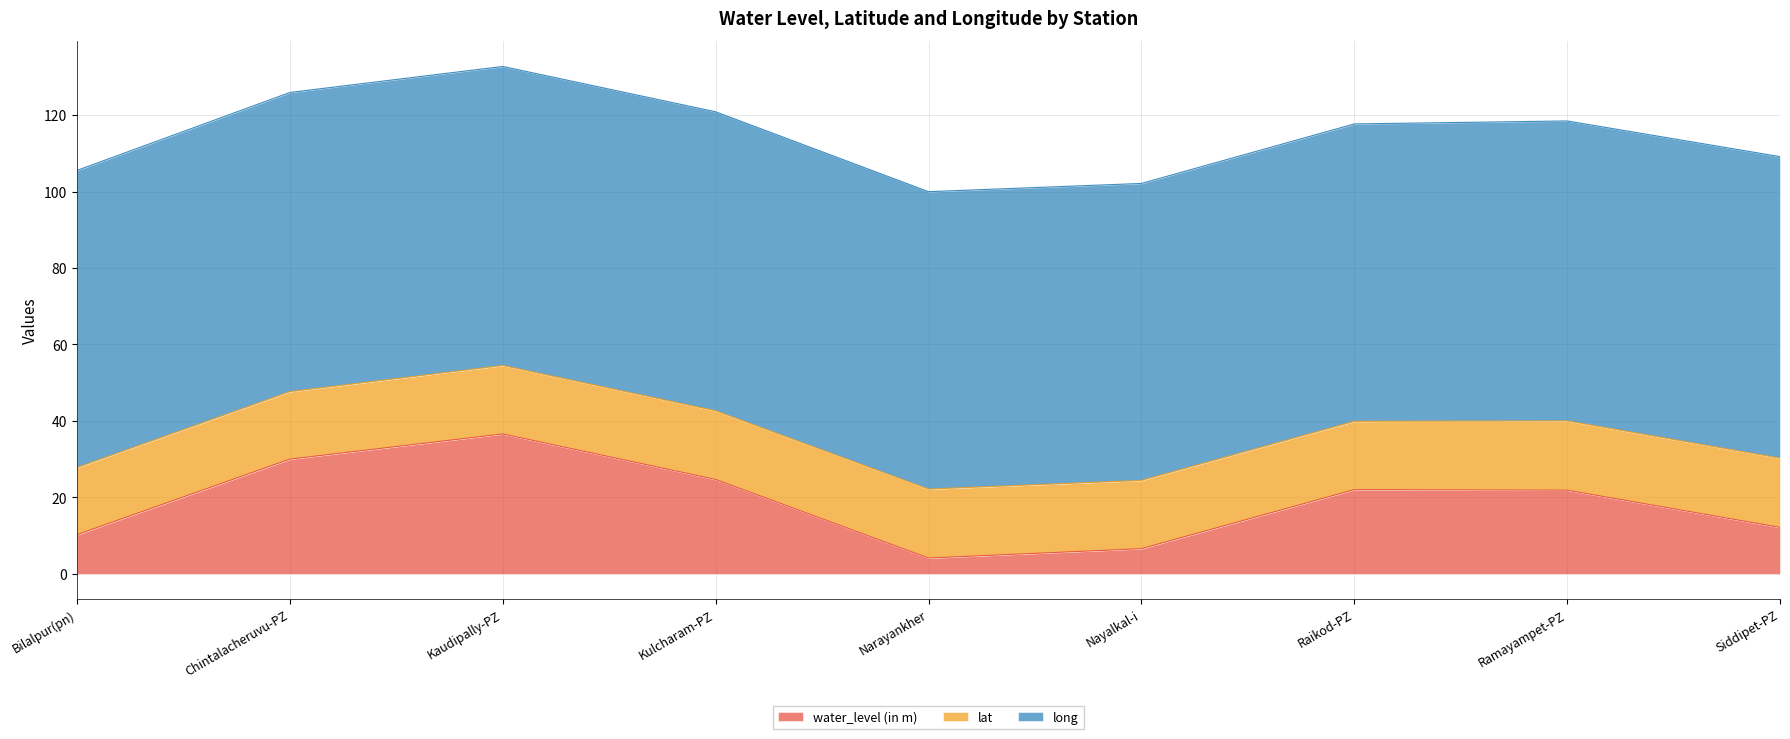

At Narayankher, list the series in order from smallest to largest.

water_level (in m), lat, long